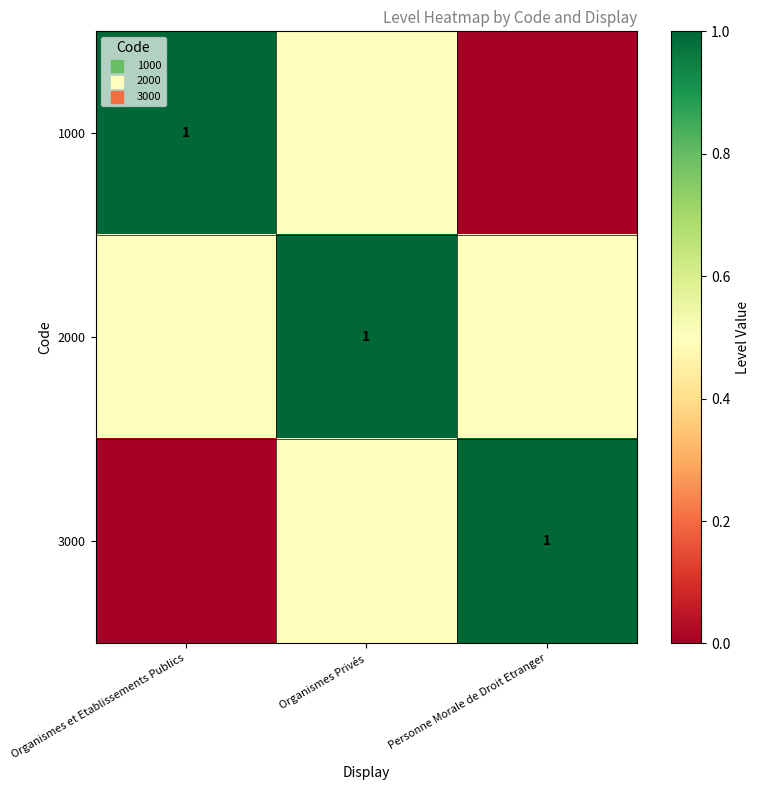

True or false: 1000 has a value of 1.0 at Organismes et Etablissements Publics.

True